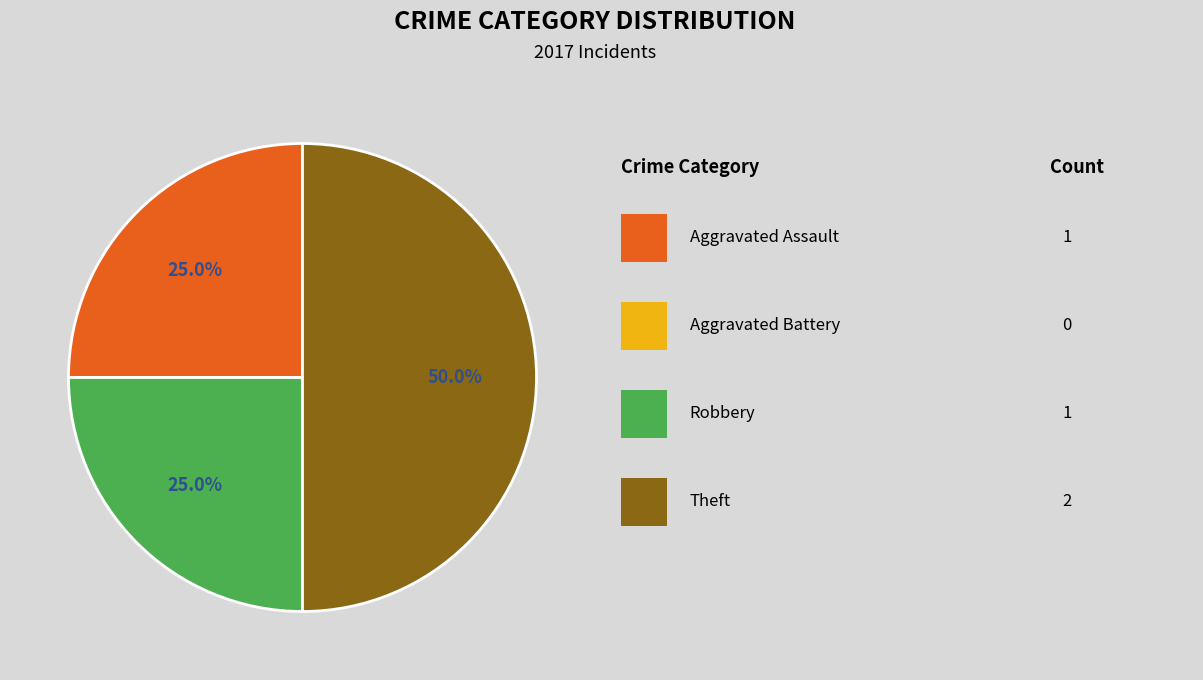

Rank the categories by value from highest to lowest.

Theft, Aggravated Assault, Robbery, Aggravated Battery